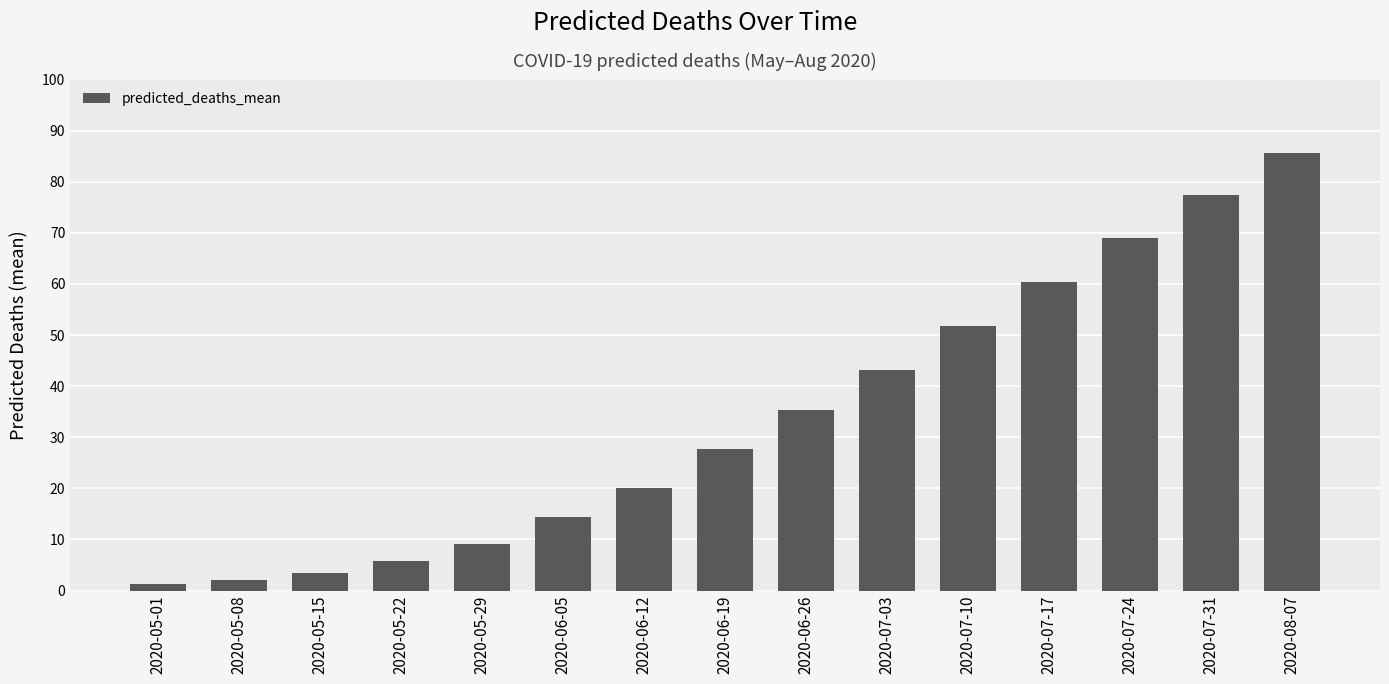

At which category does the chart reach its peak across all series?

2020-08-07